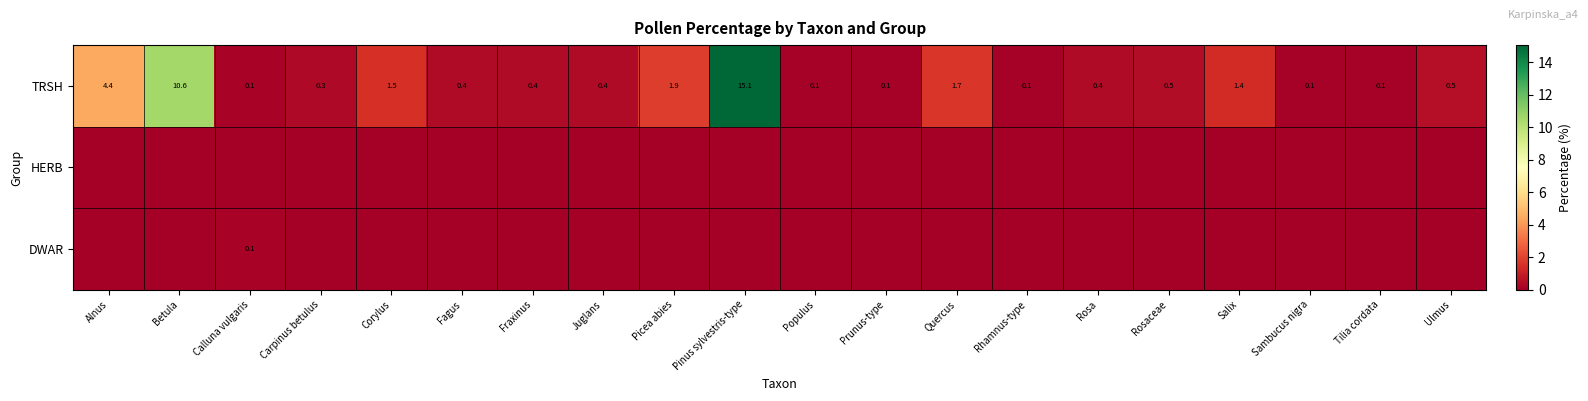

What is the difference between the highest and lowest values at Fraxinus?

0.4